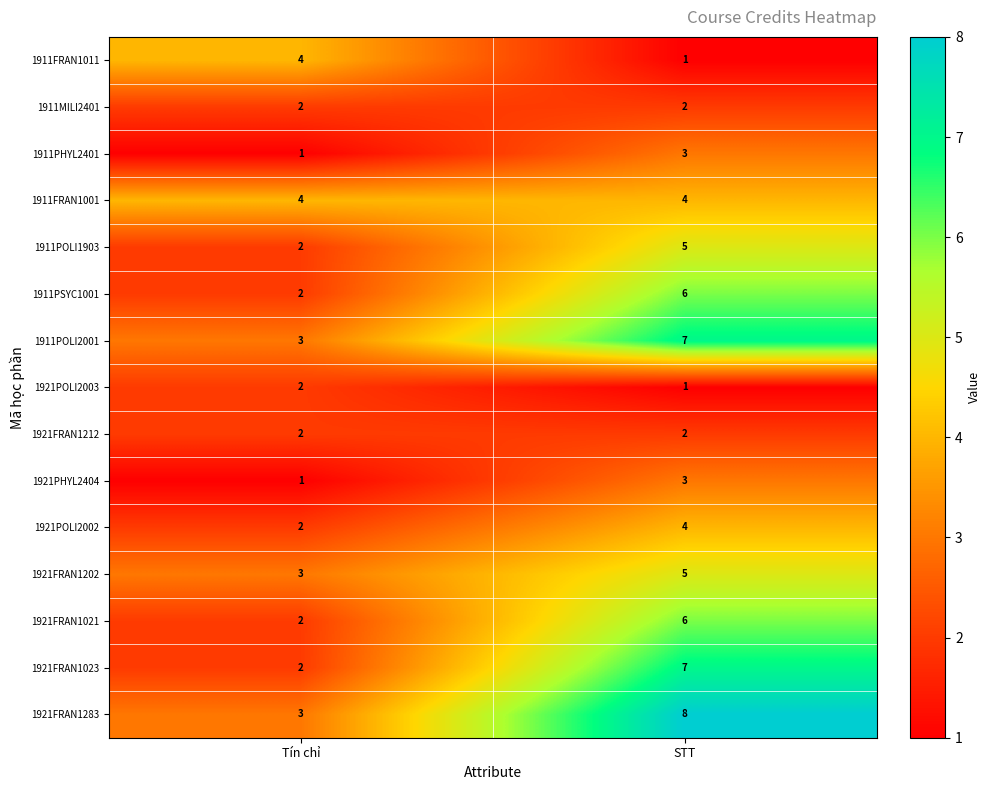

Reading right to left, extract all data points from this chart.

1911FRAN1011: 1	4
1911MILI2401: 2	2
1911PHYL2401: 3	1
1911FRAN1001: 4	4
1911POLI1903: 5	2
1911PSYC1001: 6	2
1911POLI2001: 7	3
1921POLI2003: 1	2
1921FRAN1212: 2	2
1921PHYL2404: 3	1
1921POLI2002: 4	2
1921FRAN1202: 5	3
1921FRAN1021: 6	2
1921FRAN1023: 7	2
1921FRAN1283: 8	3